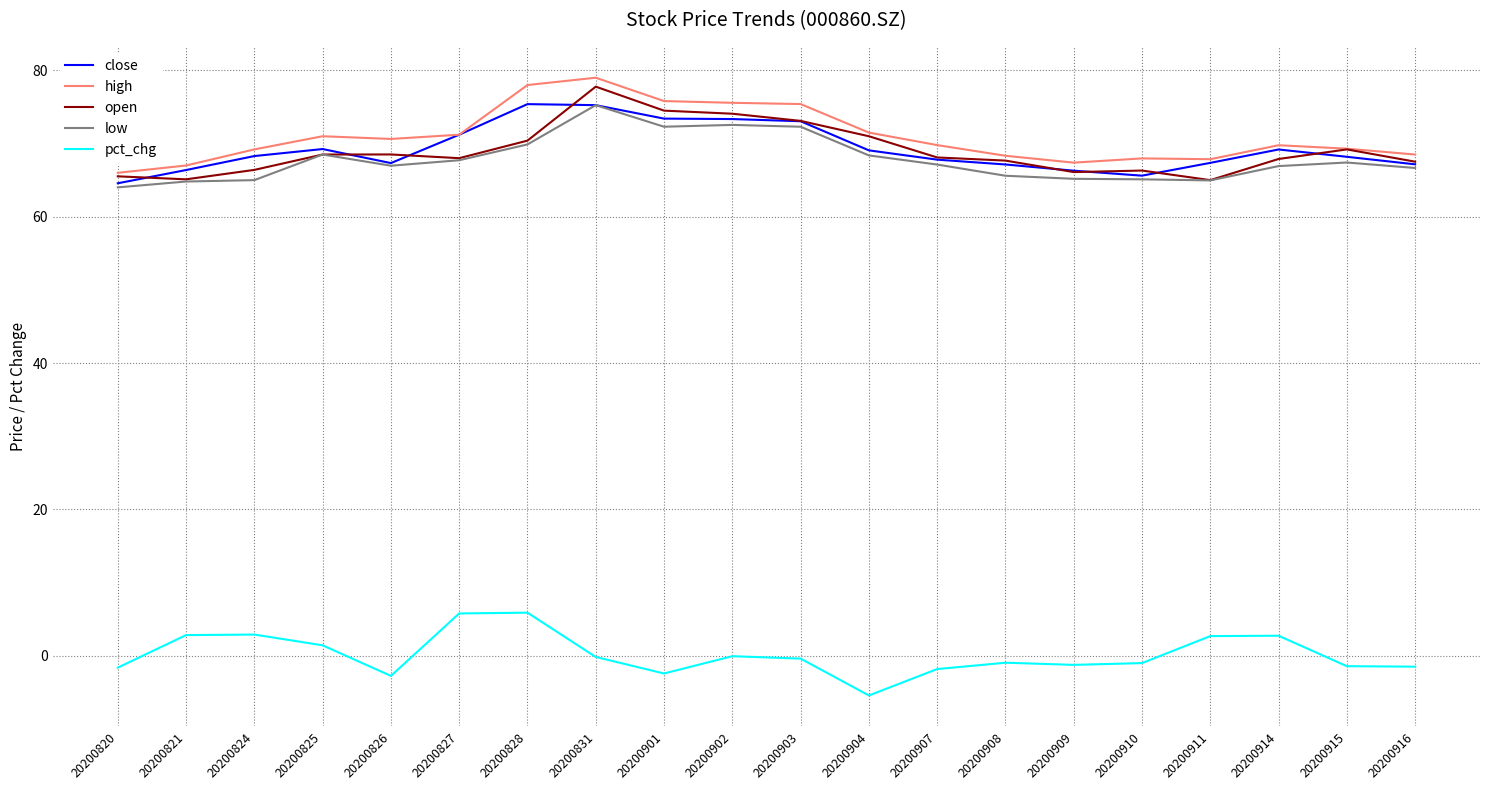

The high series shows 123.5 at 20200903. True or false?

False